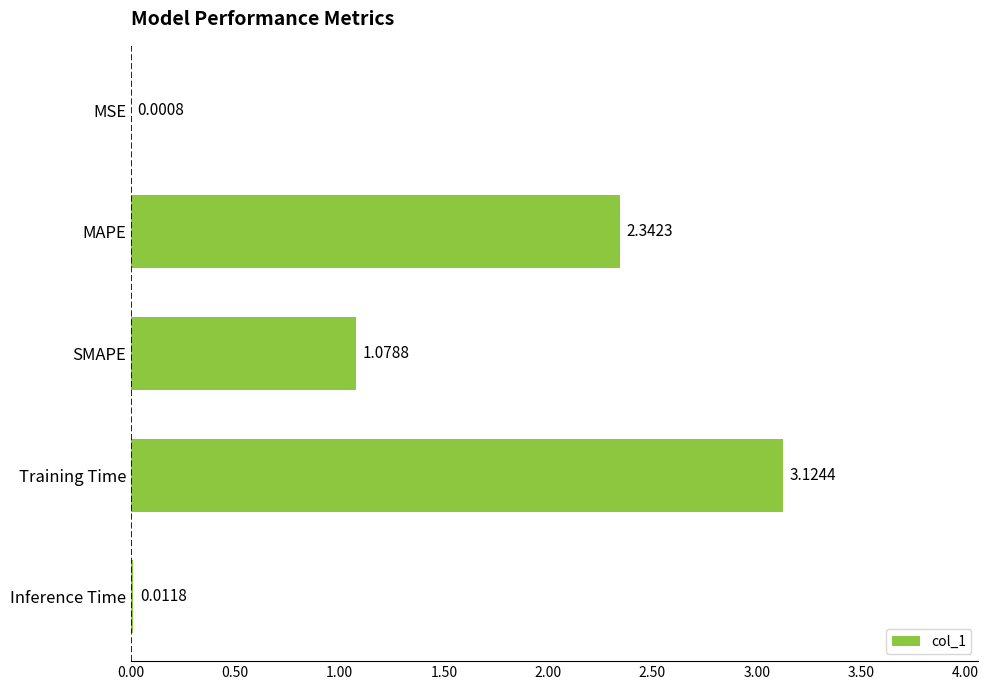

What is the sum of all values?

6.6